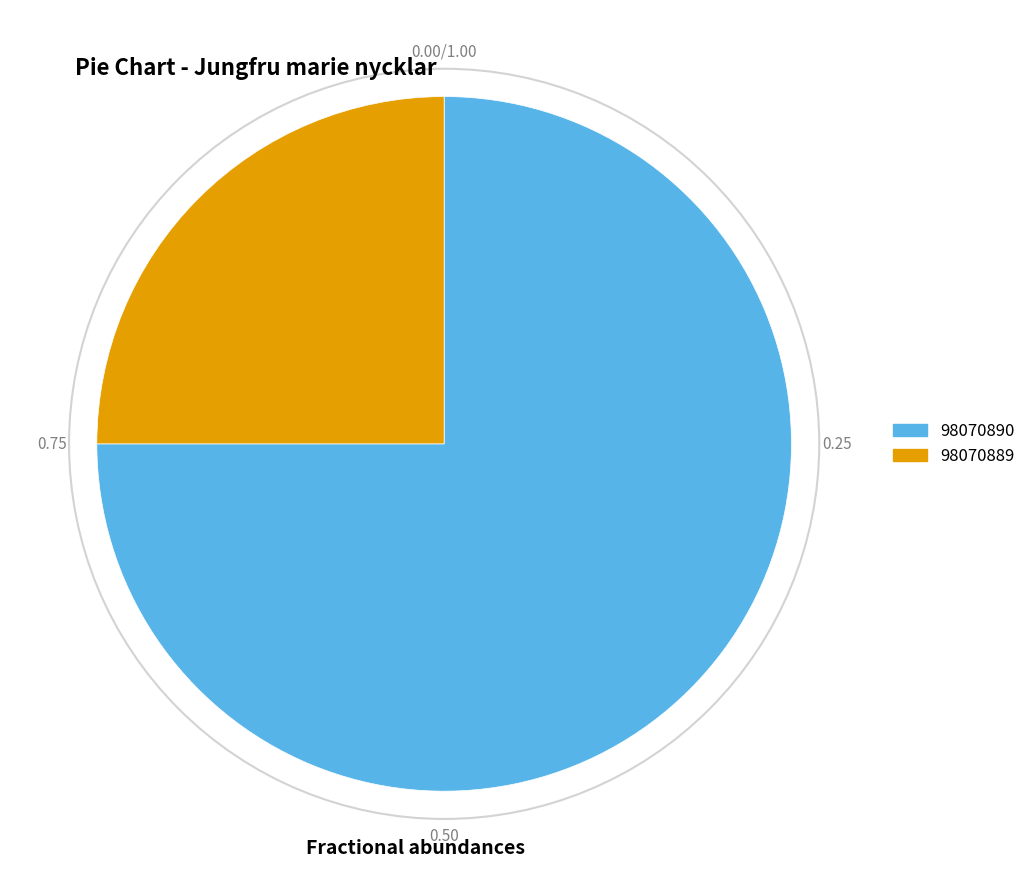

Does 98070889 account for over 50% of the chart?

No